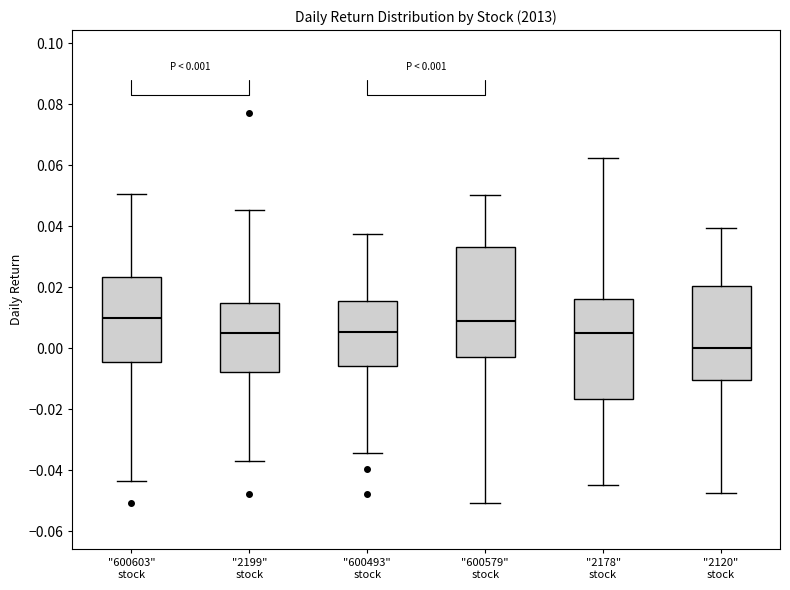

Comparing the boxes themselves (not the whiskers), which one is the tallest?

"600579" stock